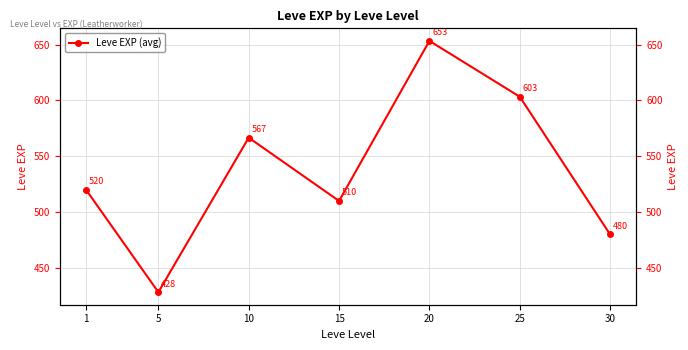

How many lines are shown in the chart?

1